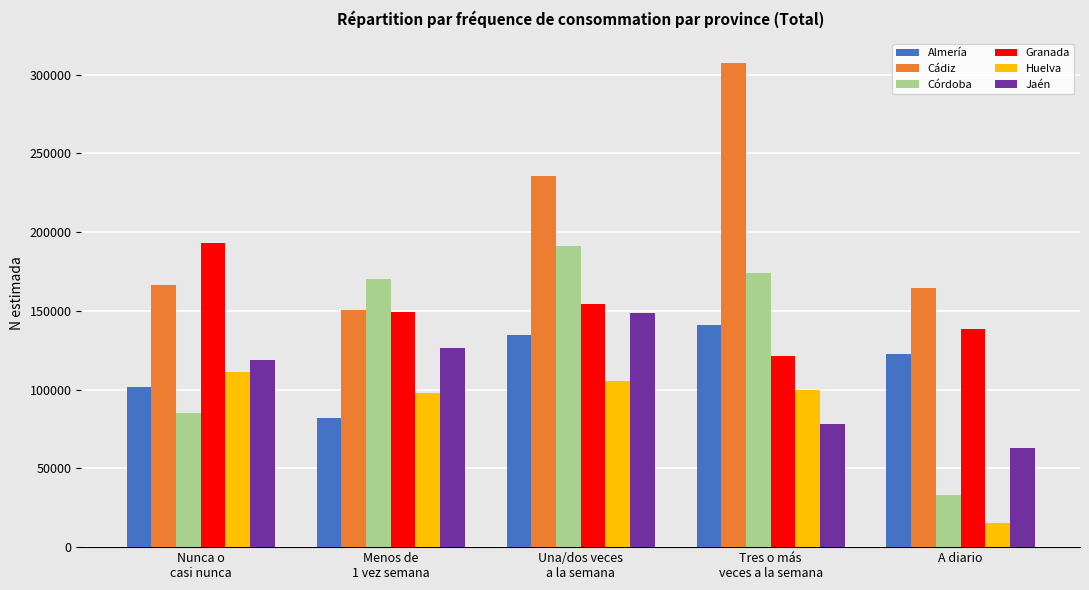

At which category does the chart reach its minimum across all series?

A diario